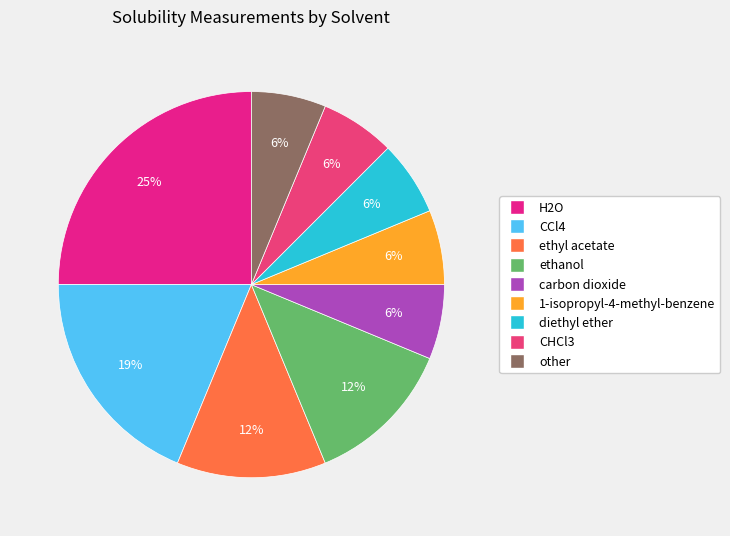

Is there a majority slice in this chart?

No